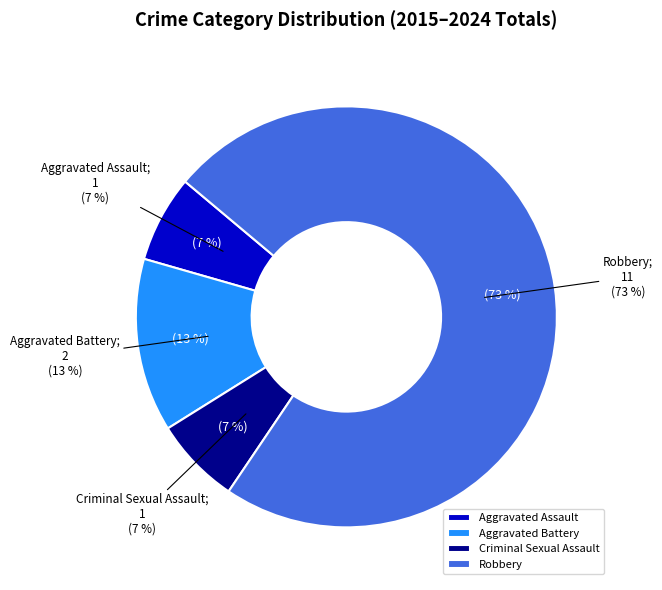

Is Robbery the majority of the pie?

Yes